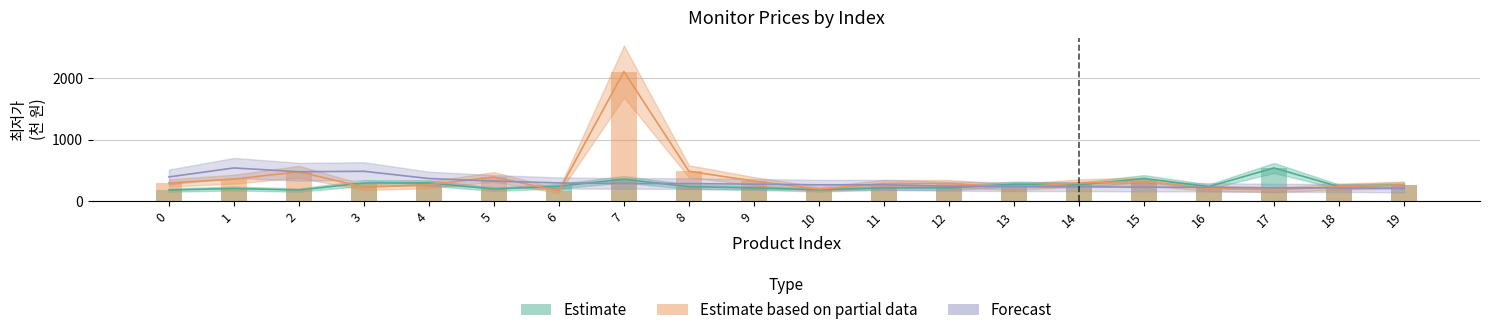

What is the value of the Forecast bar at the 15th from the left?

238.0